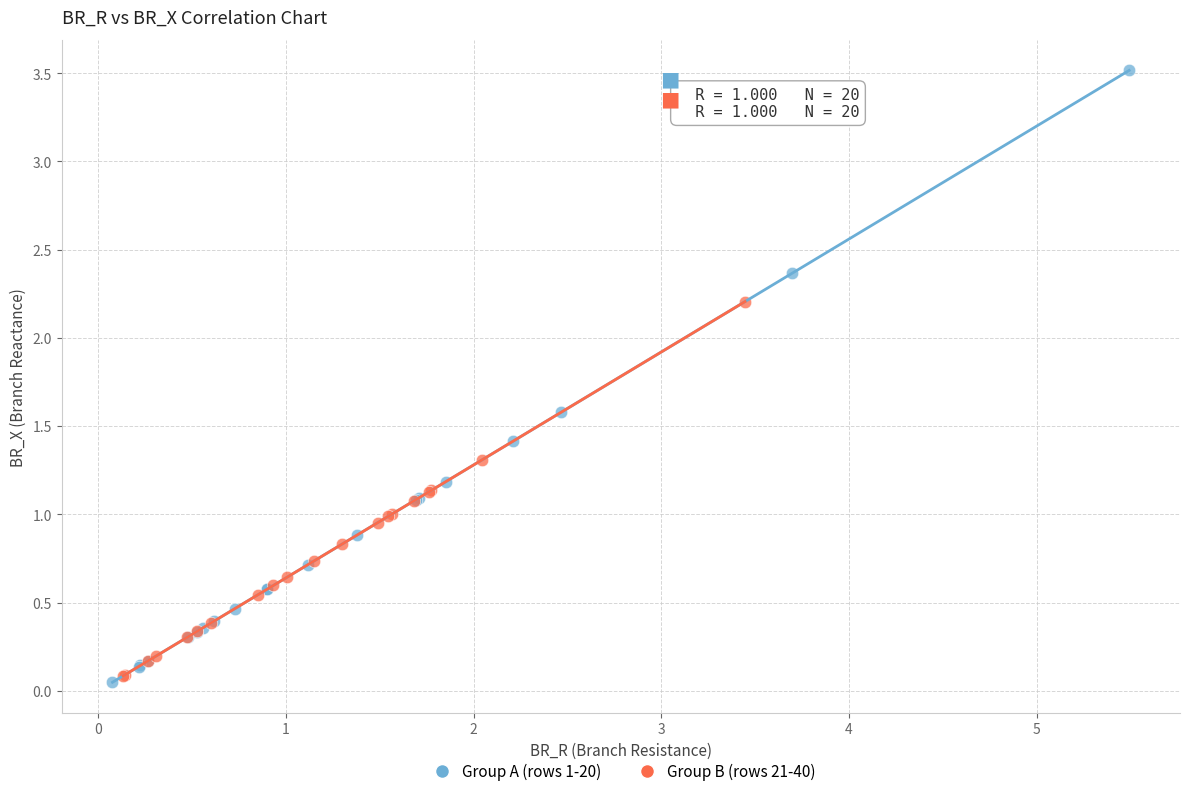

Which series reaches the maximum Y coordinate?

Group A (rows 1-20)